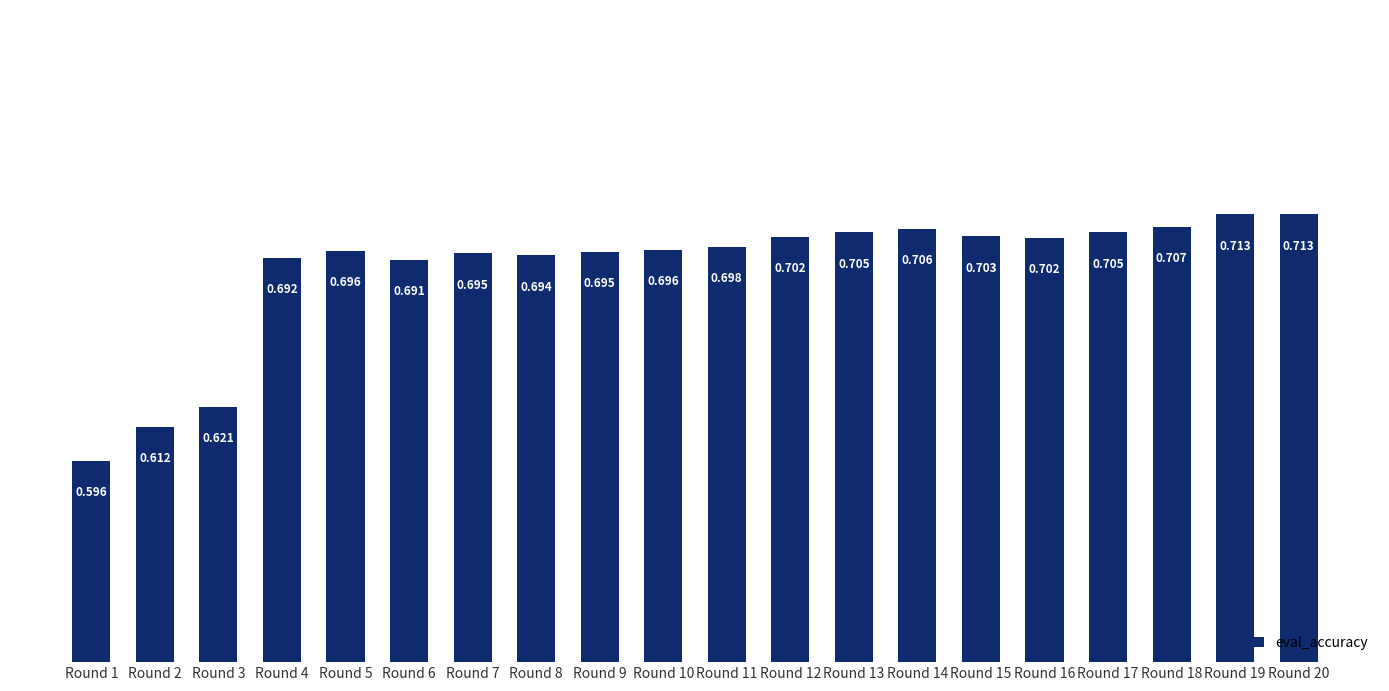

Does the chart contain any negative values?

No